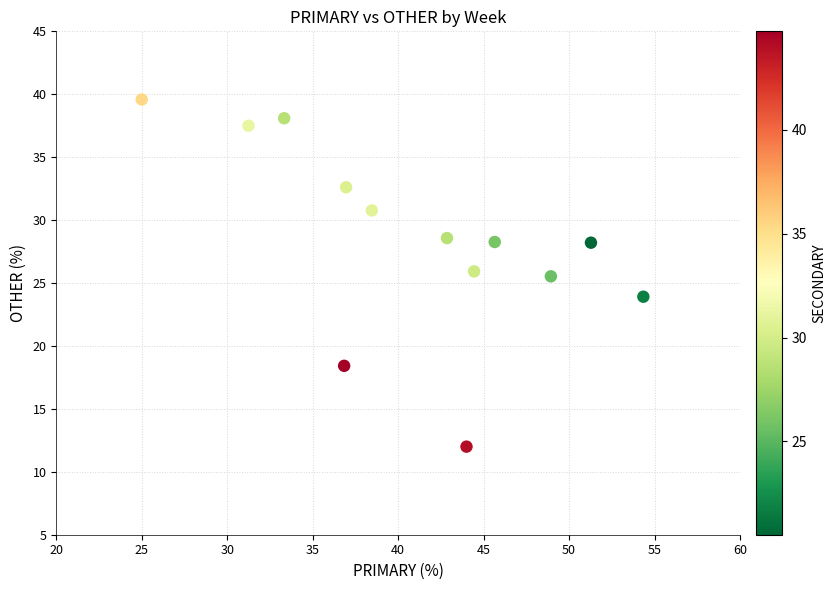

What is the range of Y values (max minus min)?

27.6